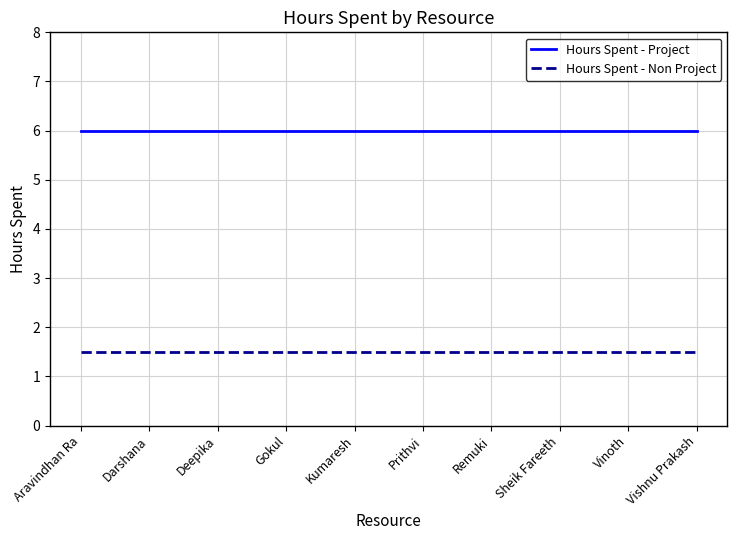

What is the minimum value for Hours Spent - Project?

6.0